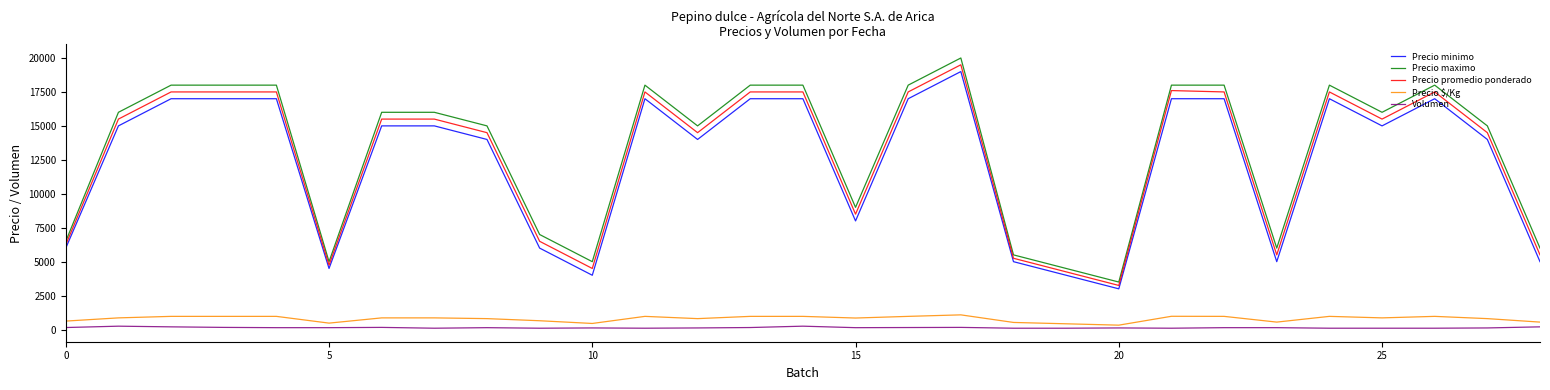

What is the greatest value displayed?

20000